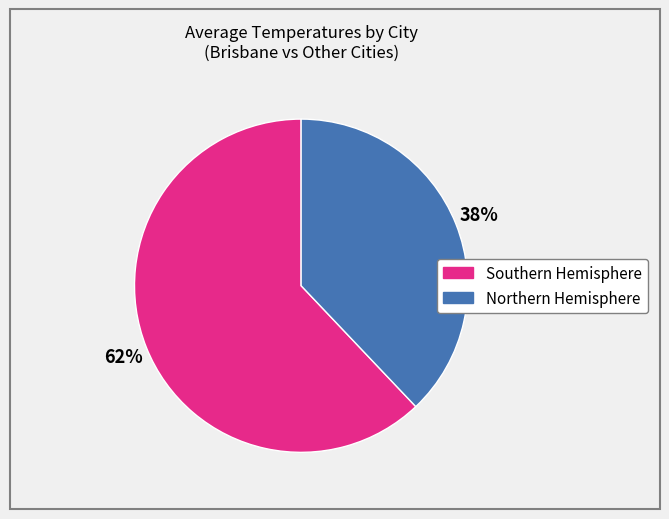

To the nearest percent, what is the average slice percentage?

50%